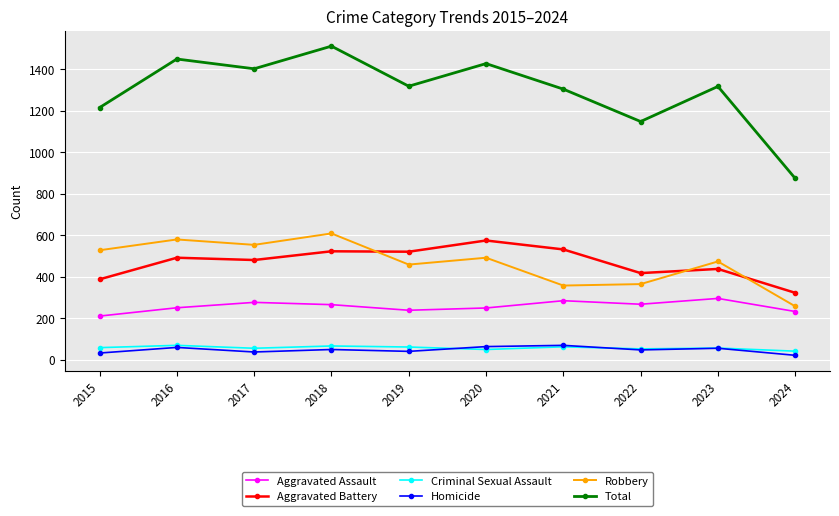

How many values in the Homicide series are below 49?

5